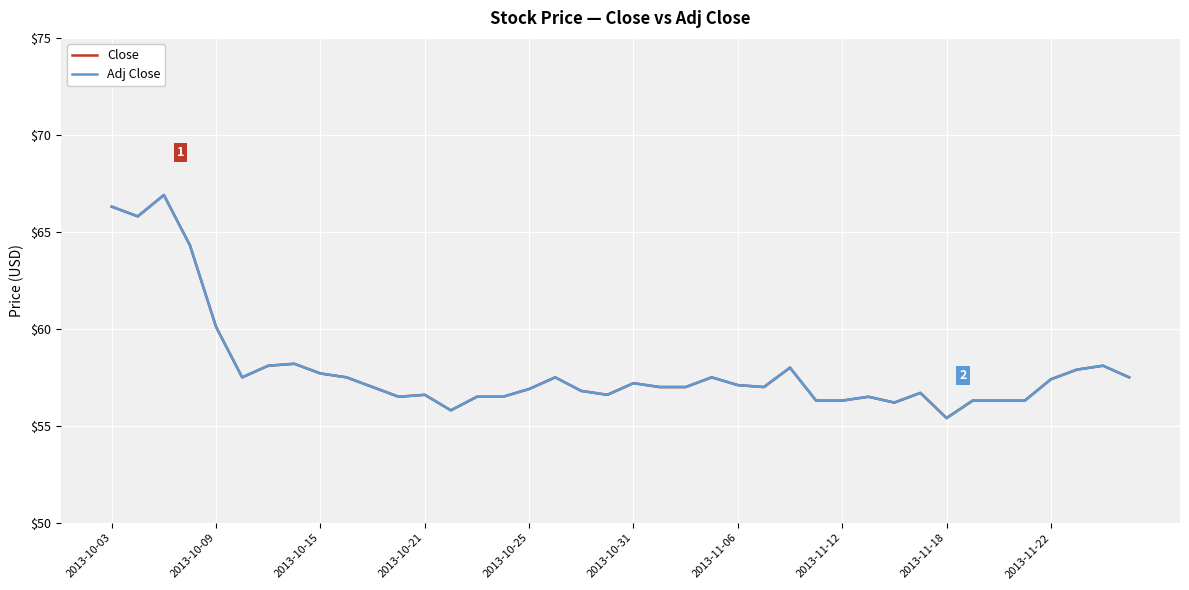

What position from the left is 2013-11-18?

33